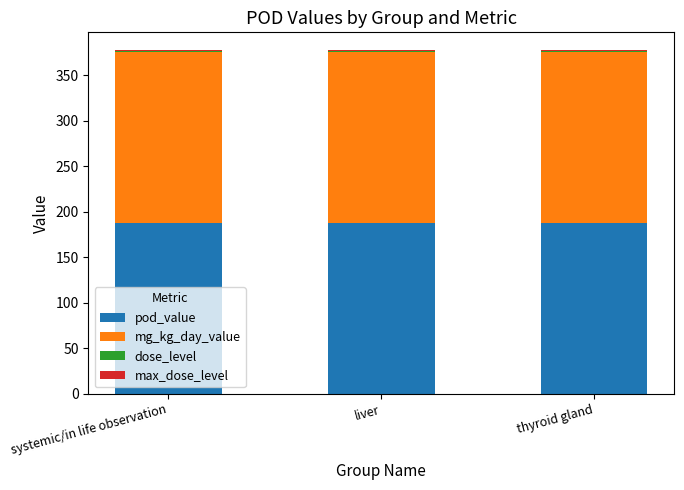

What is the sum of the pod_value values at systemic/in life observation and thyroid gland?

375.0